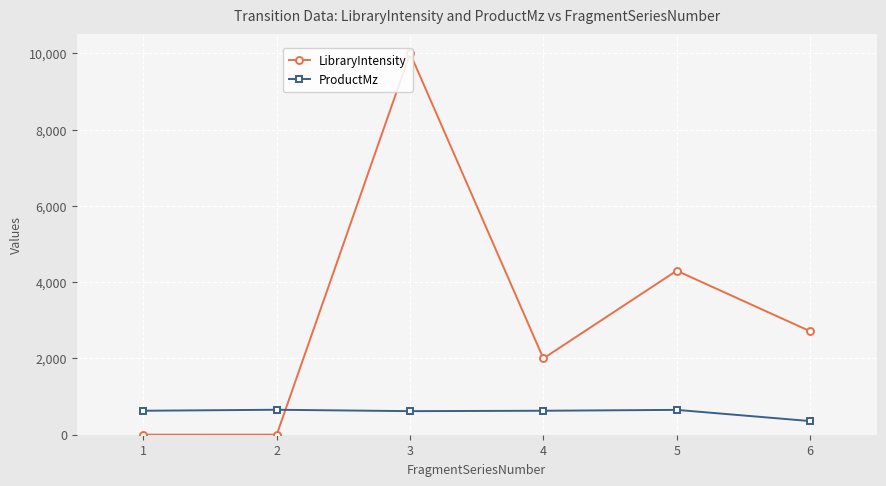

What is the smallest value displayed?

1.0